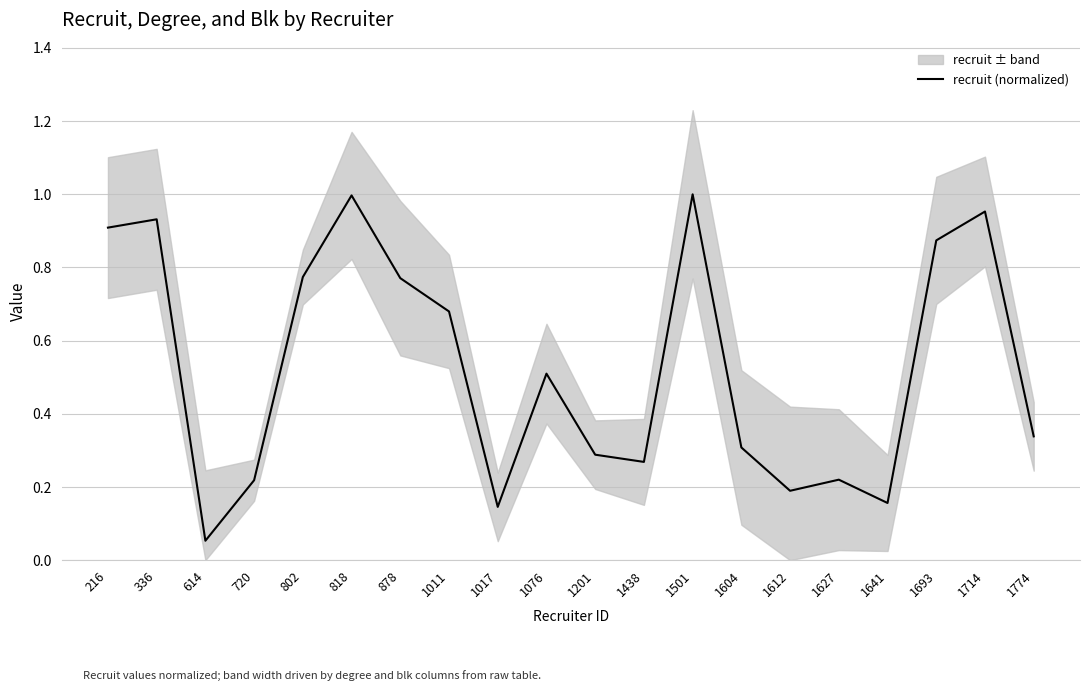

What is the value of the 20th point from the left?

0.3